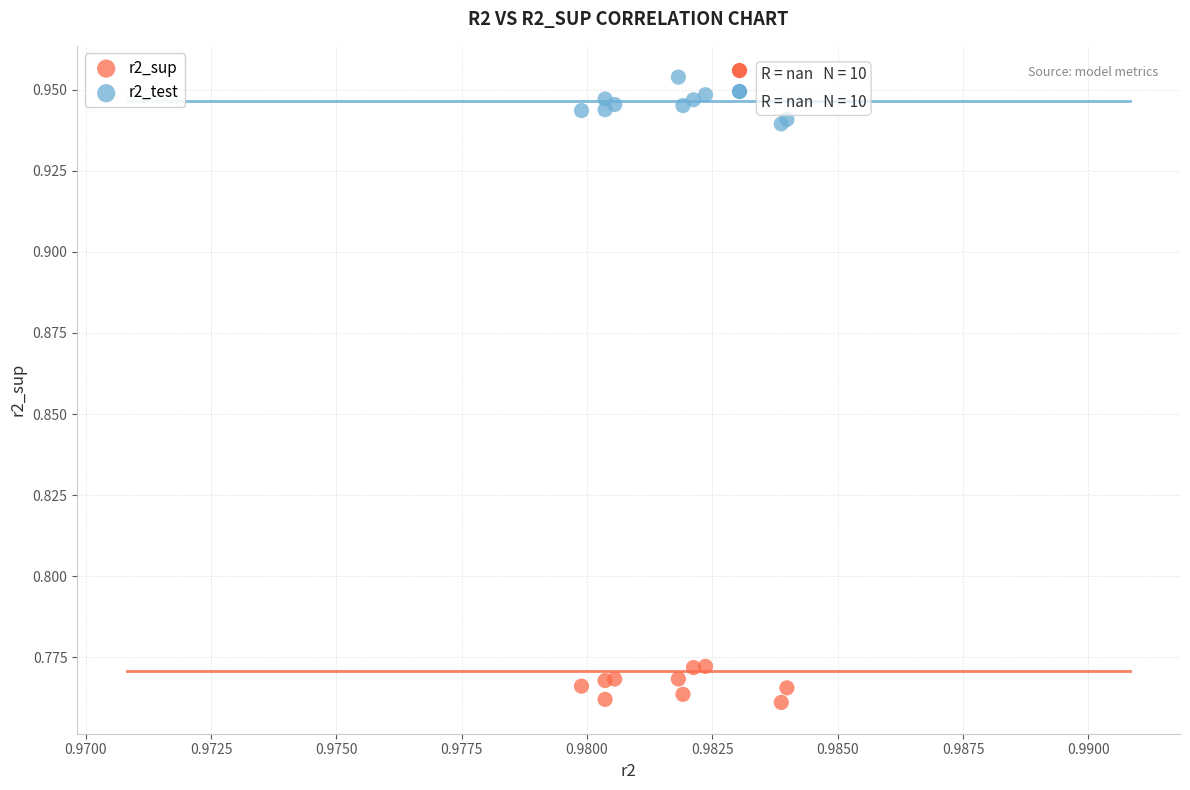

What are all the series names shown in the legend?

r2_sup, r2_test